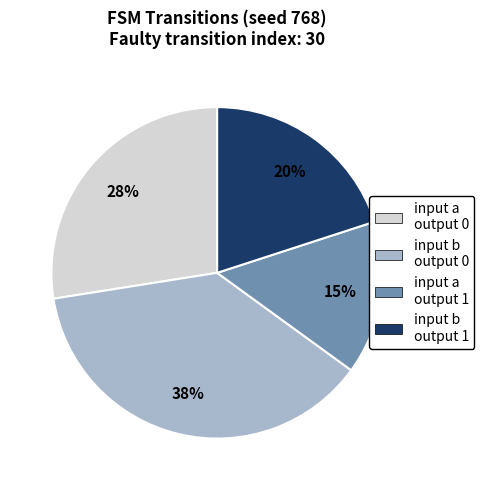

To the nearest percent, what is the difference between the largest and smallest slice percentages?

23%